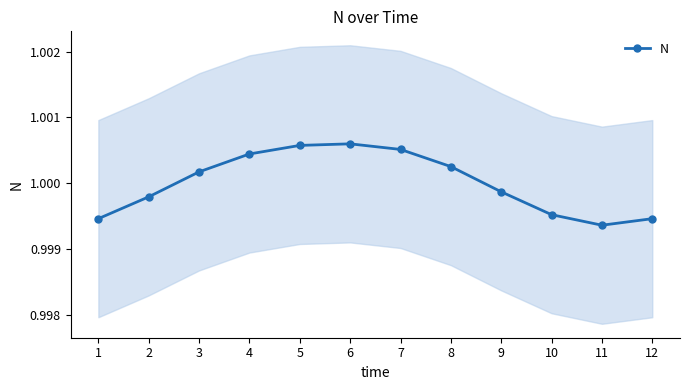

Does the chart have visible grid lines?

No